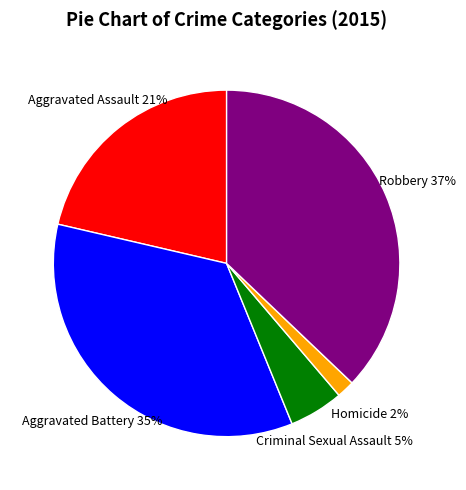

Is there any slice that represents more than half of the pie?

No